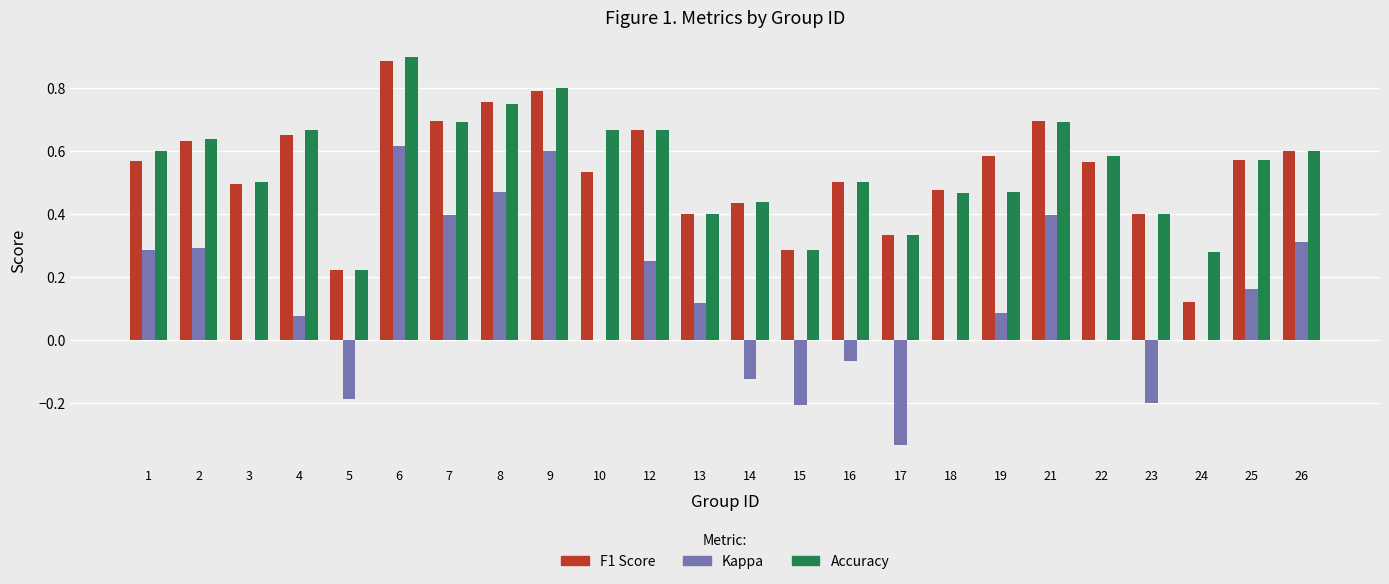

What is the total value across all series at 3?

1.0